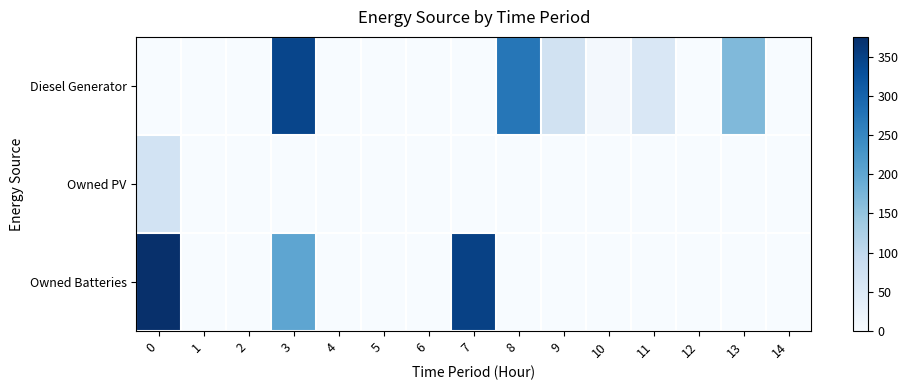

Which series has the widest spread of values?

Owned Batteries